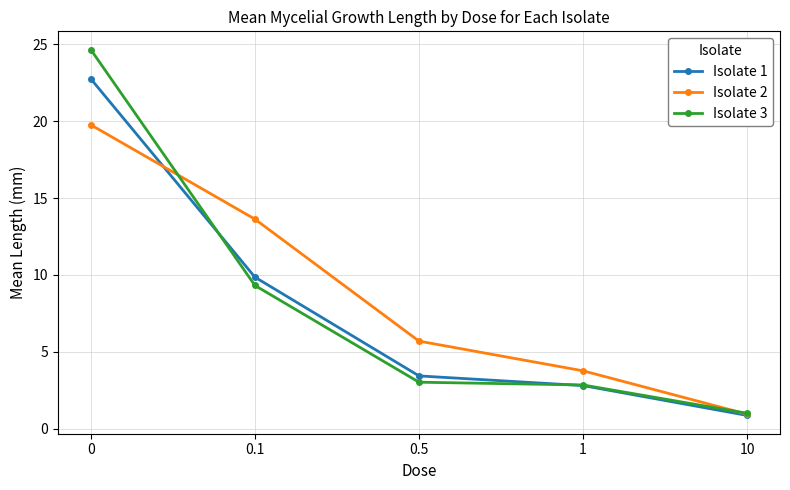

What is the sum of all Isolate 2 values?

43.8